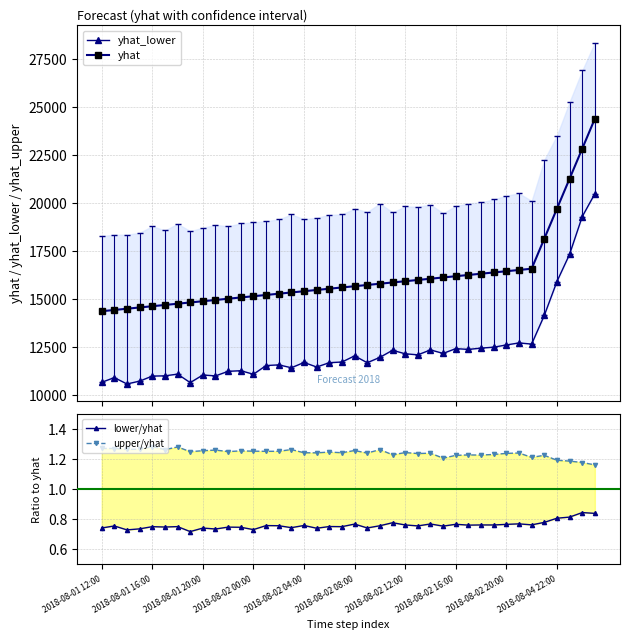

What is the minimum value for yhat?

14377.5